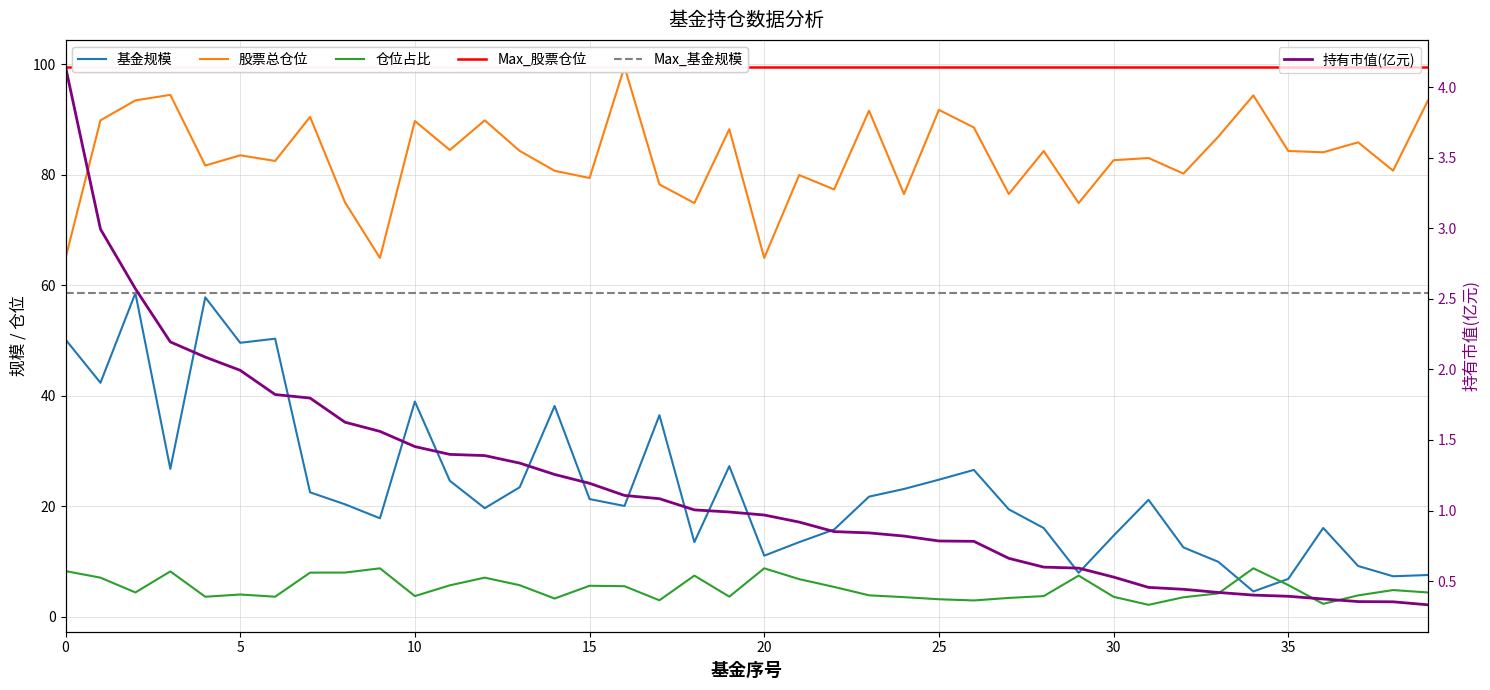

Does the chart have visible grid lines?

Yes